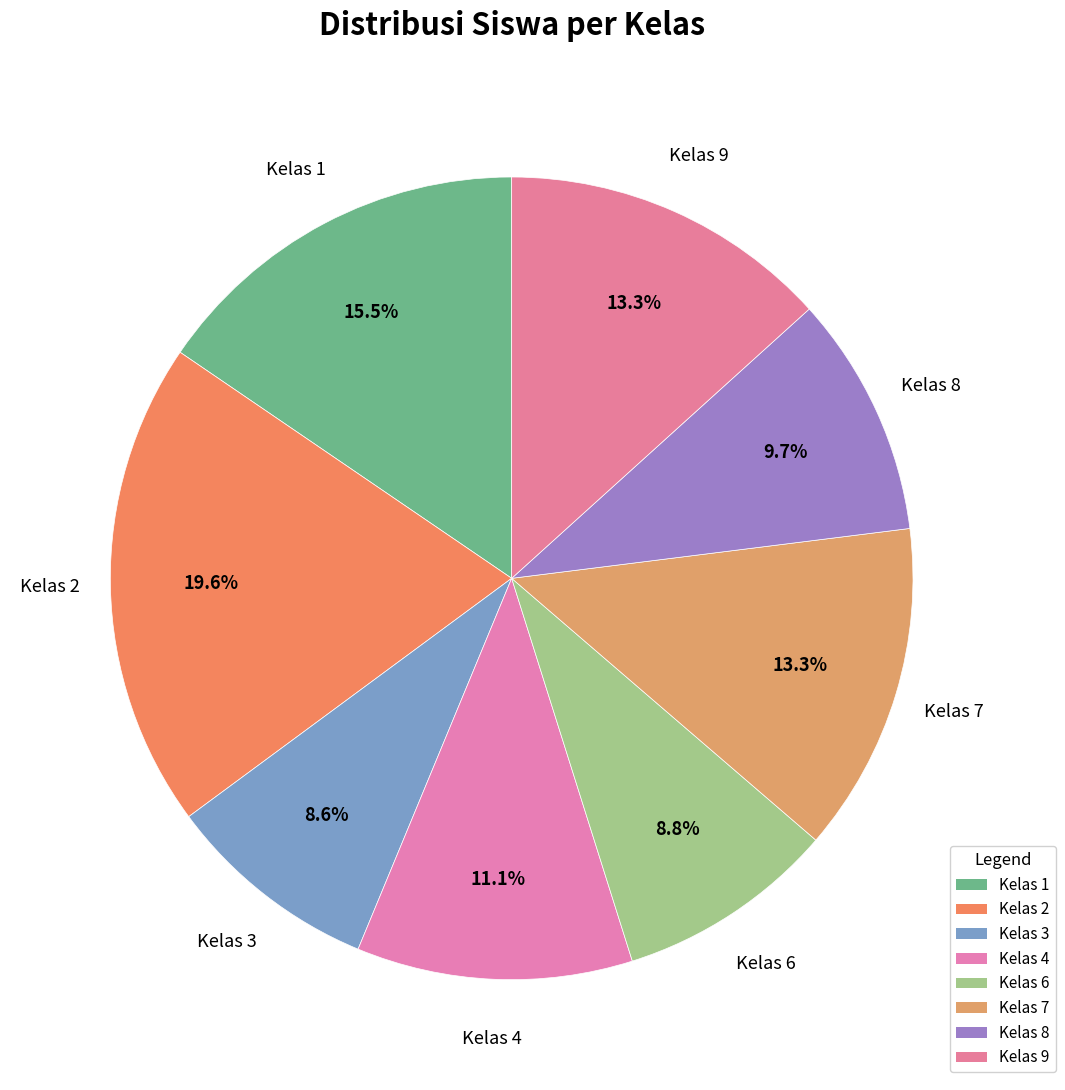

To the nearest percent, what percentage of the pie is Kelas 8?

10%